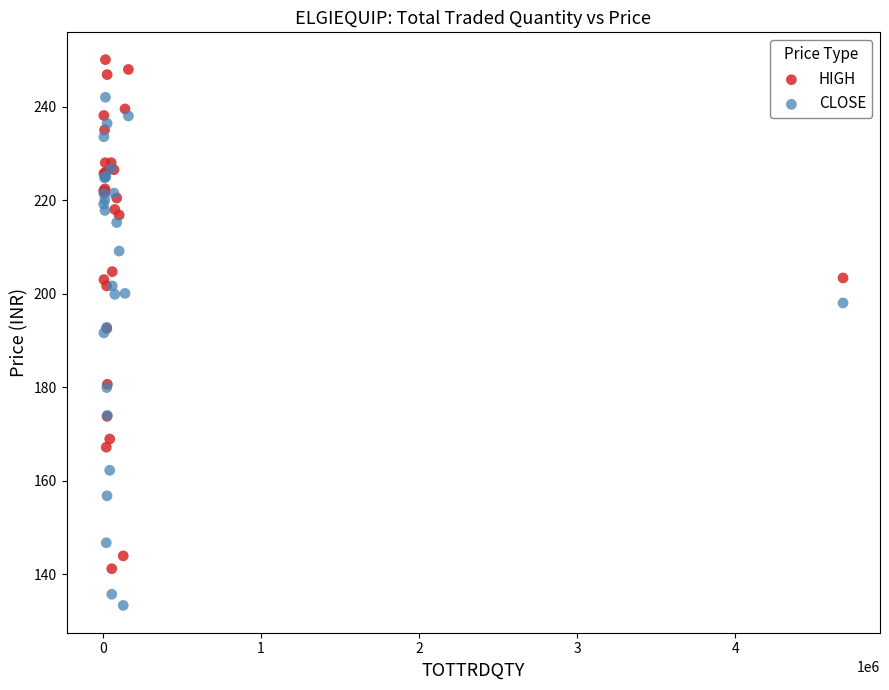

What is the X range (max minus min) for the scatter plot?

4674172.0